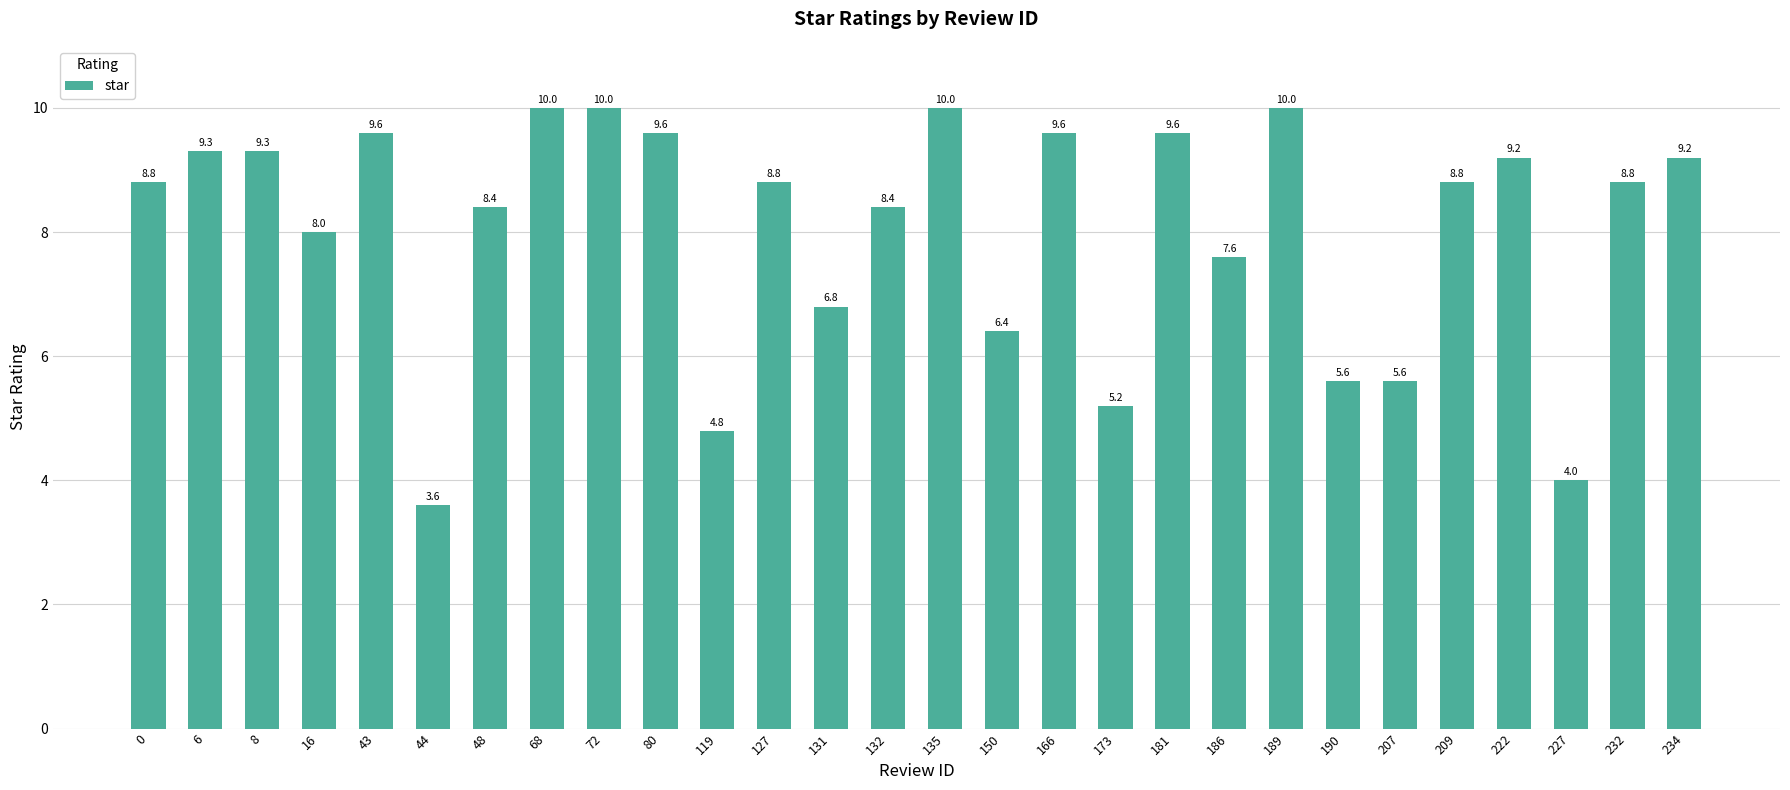

What is the value of the 4th bar from the left?

8.0